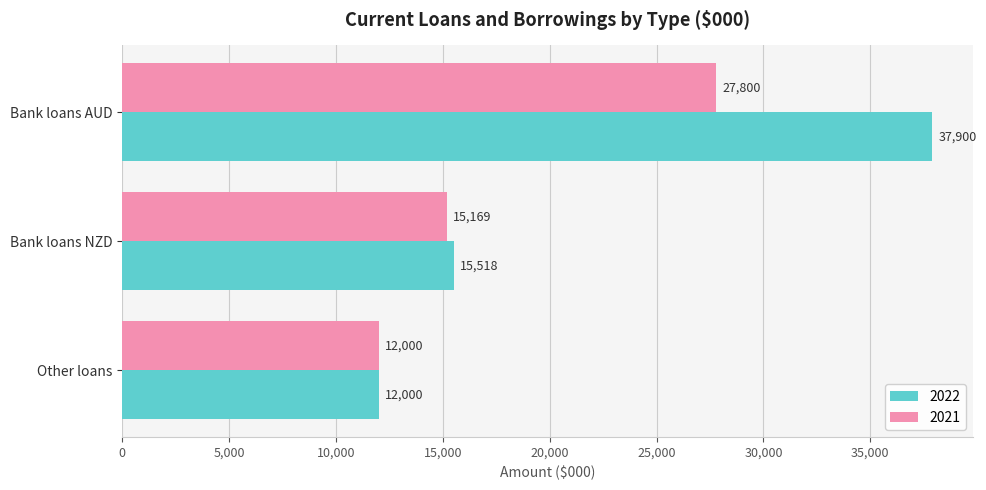

The value of 2022 at Bank loans NZD is 15518. True or false?

True